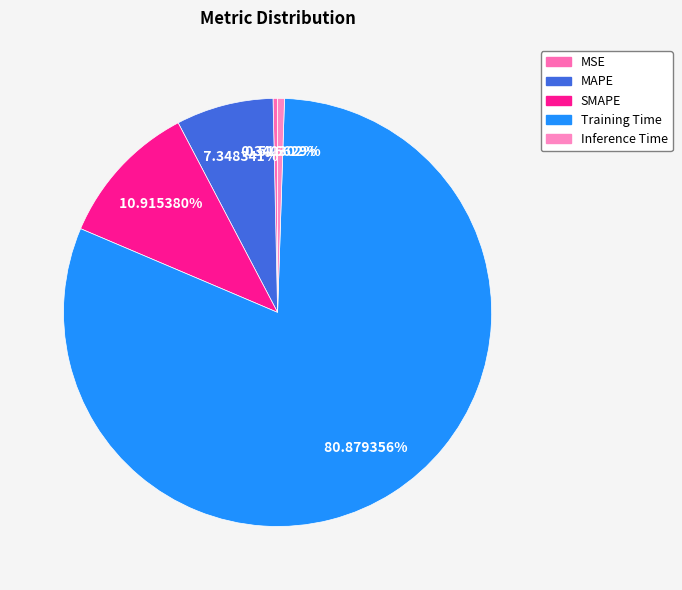

How much of the chart is everything except Inference Time?

99.5%